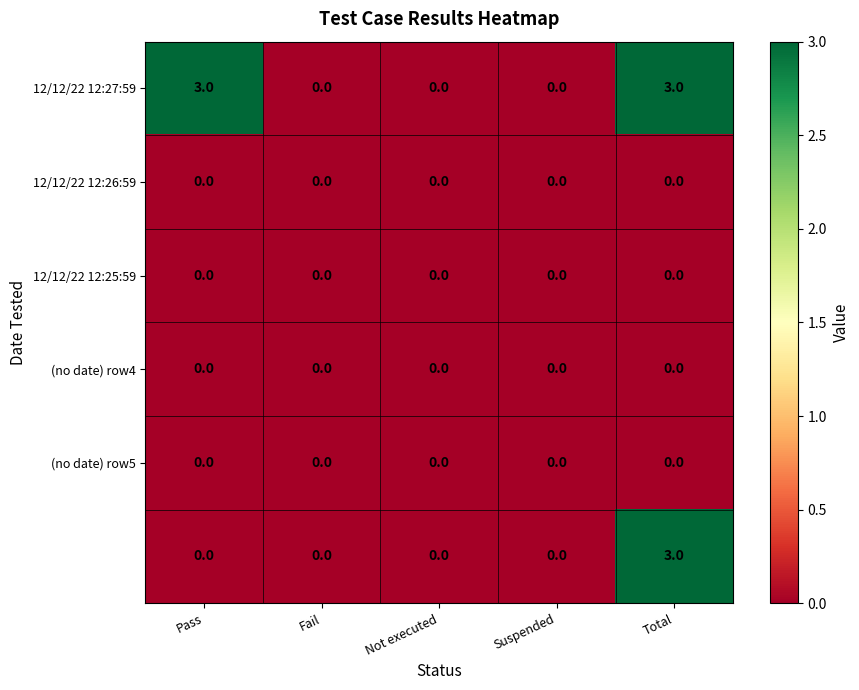

At which category is the sum across all series the highest?

Total